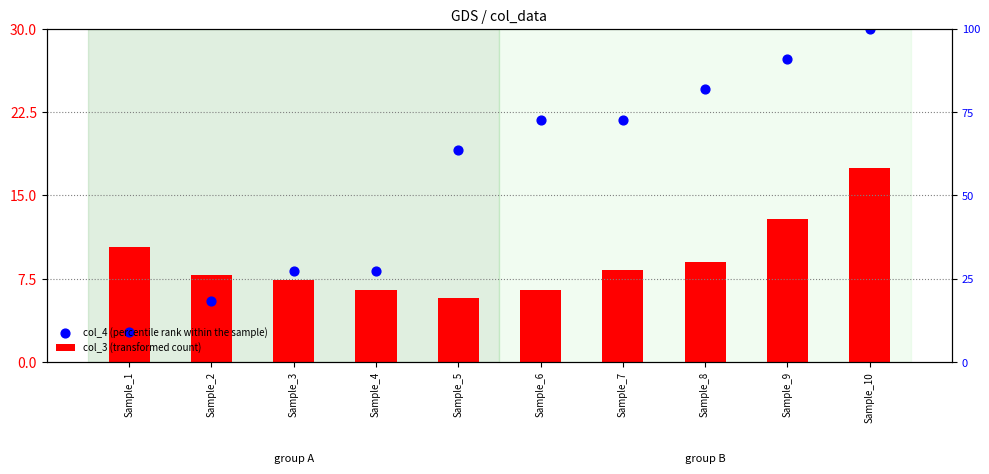

Which series has the largest Y range (max minus min)?

col_4 (percentile rank within the sample)